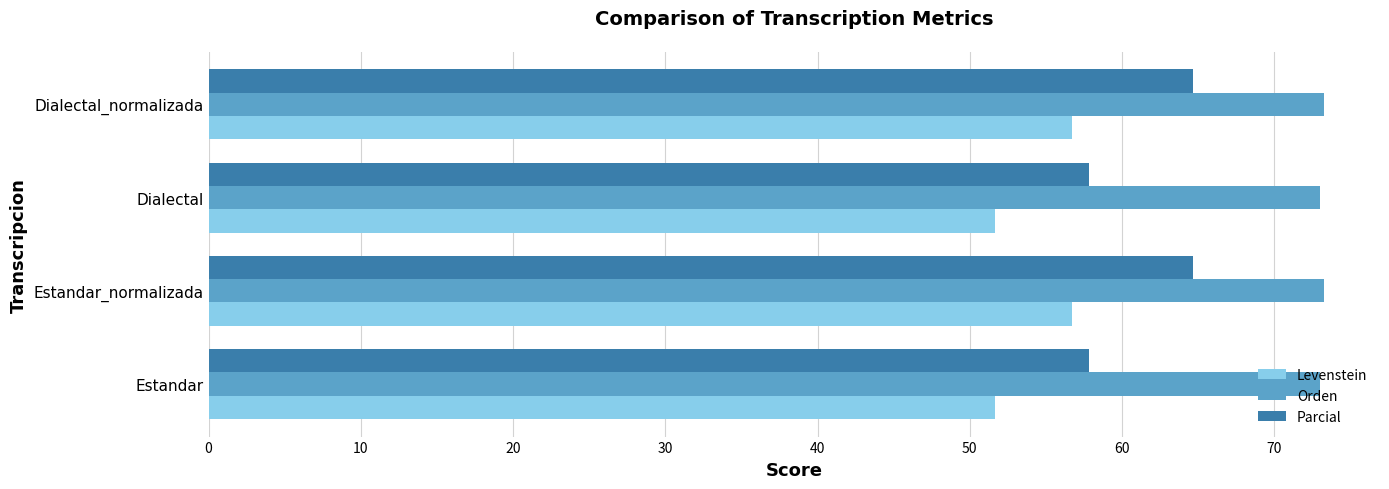

Is the value of Parcial at Estandar_normalizada greater than the value of Orden at Estandar_normalizada?

No